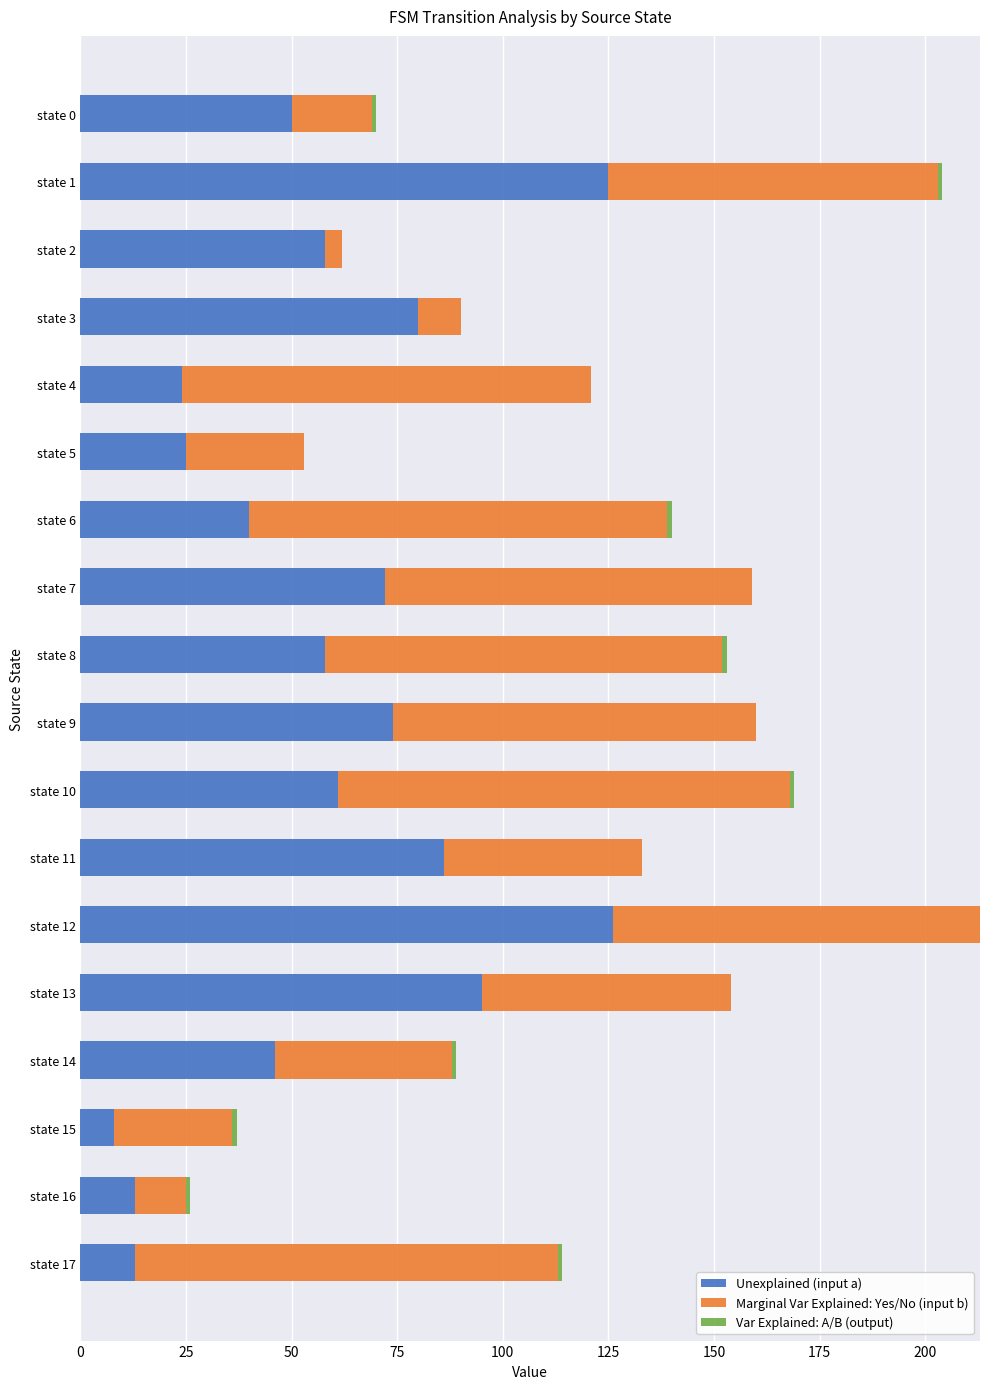

How many distinct data groups are displayed?

3